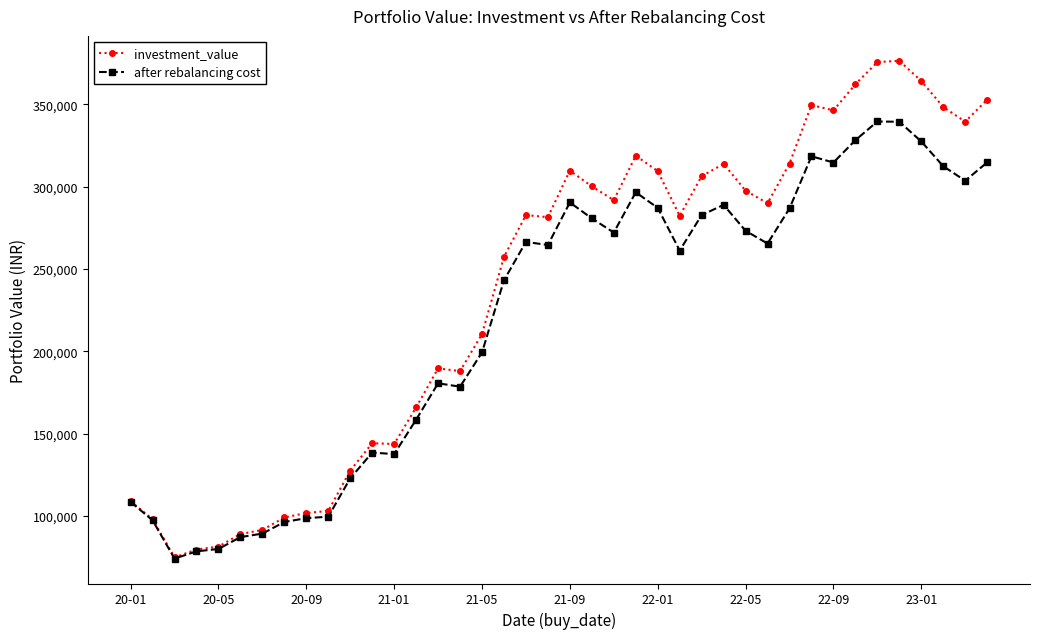

Which series has the largest range (max minus min)?

investment_value